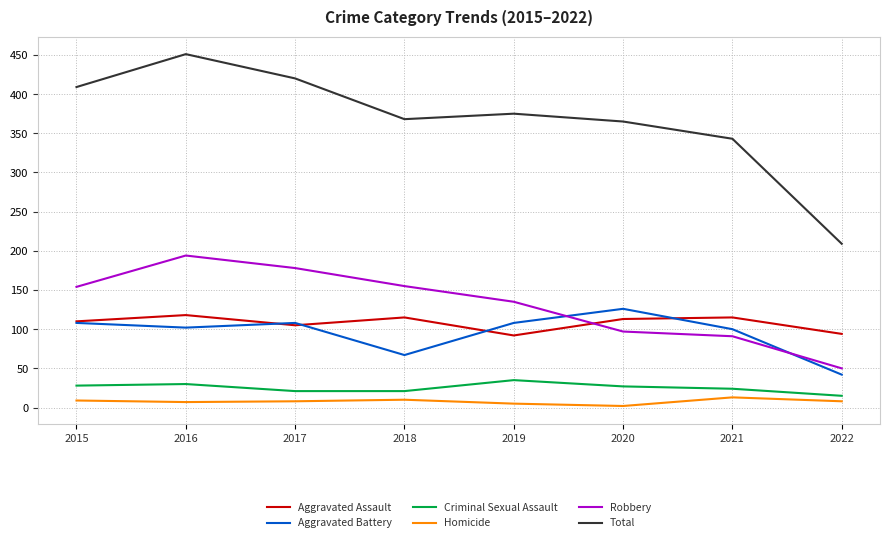

Does the chart have visible grid lines?

Yes